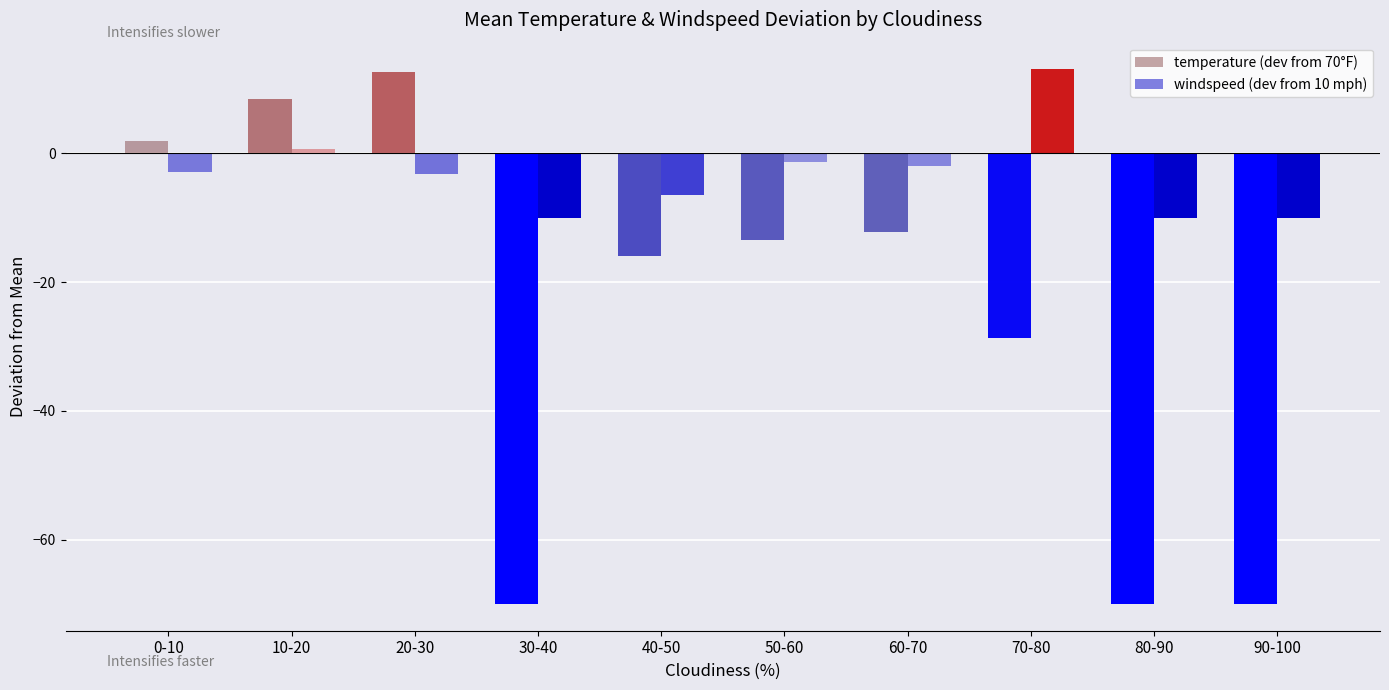

Does the chart contain any negative values?

Yes